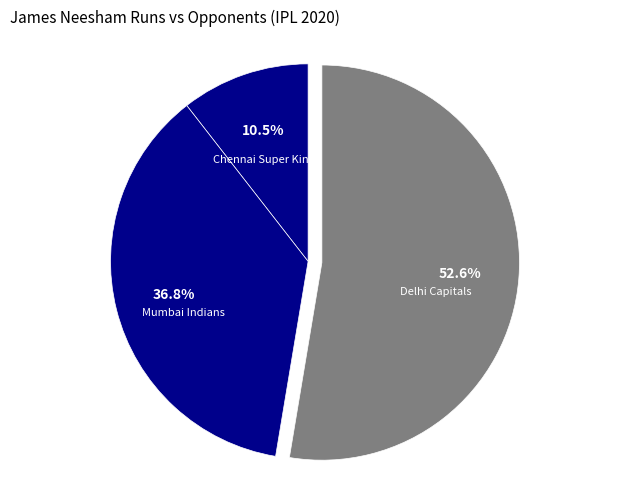

What percentage is NOT represented by Mumbai Indians?

63.2%